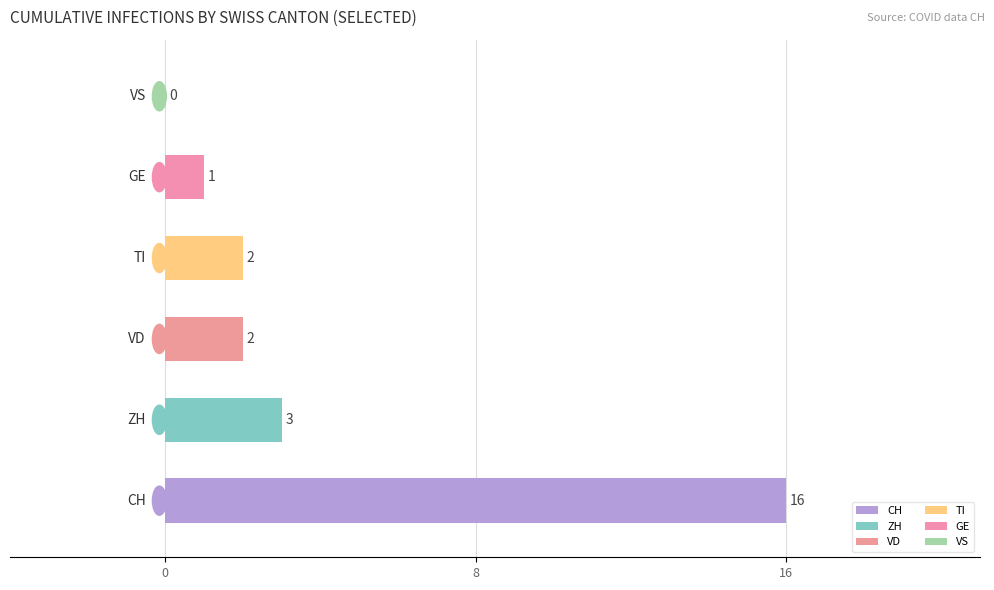

What is the sum of all values?

24